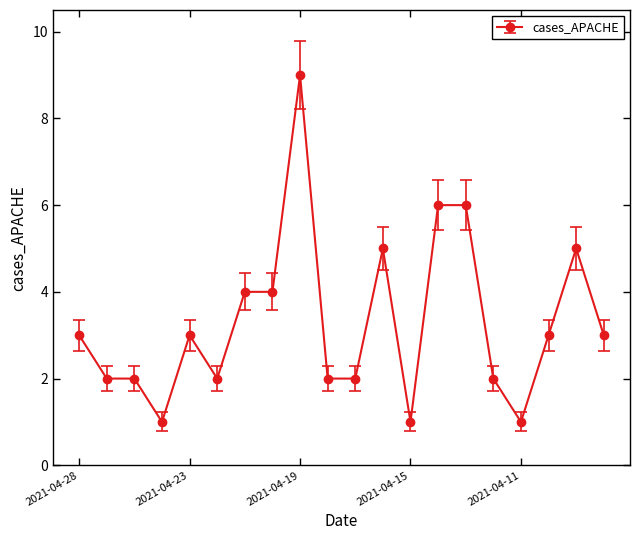

What is the greatest value displayed?

9